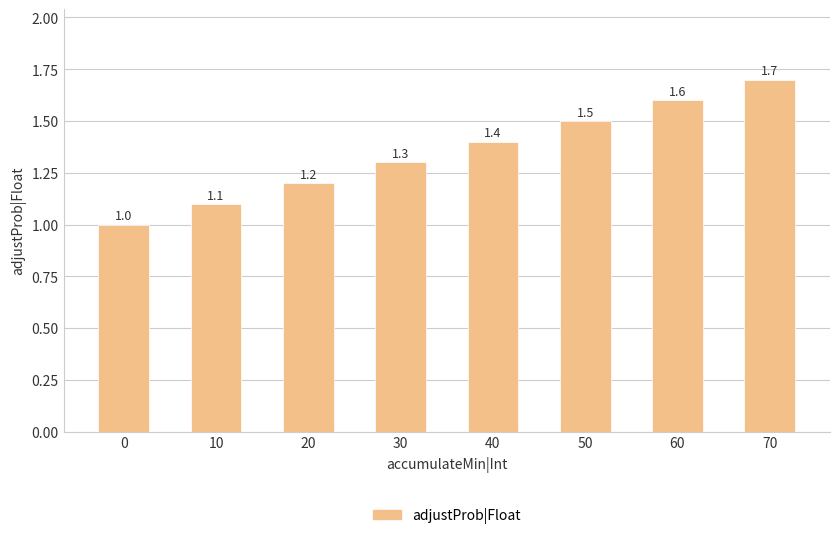

List the labels in order of value, largest first.

70, 60, 50, 40, 30, 20, 10, 0